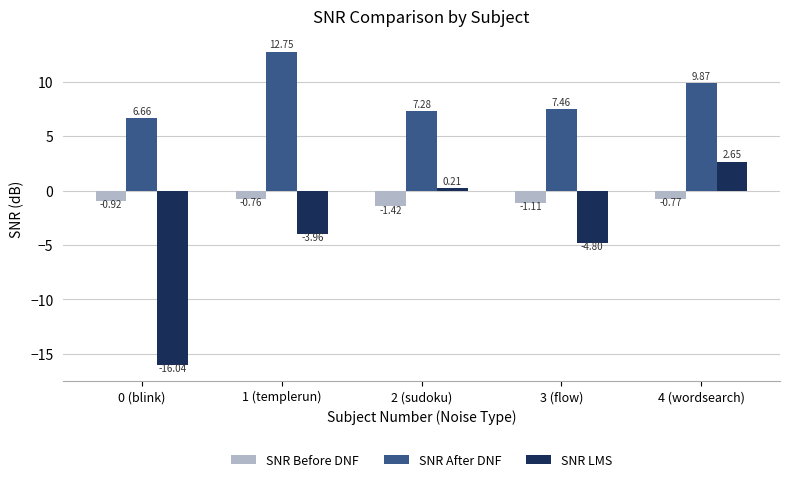

What are all the series names shown in the legend?

SNR Before DNF, SNR After DNF, SNR LMS